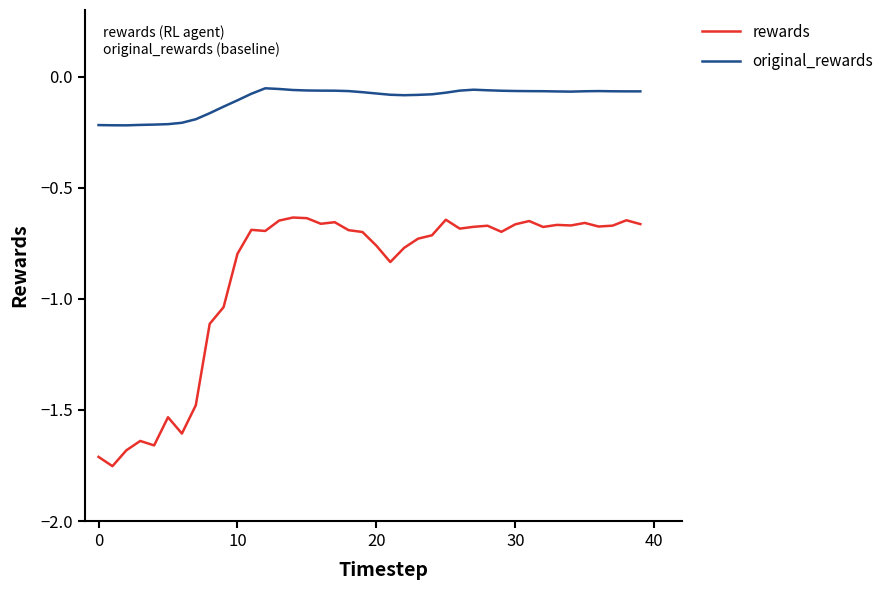

What is the difference between the maximum and minimum values in the rewards series?

1.1